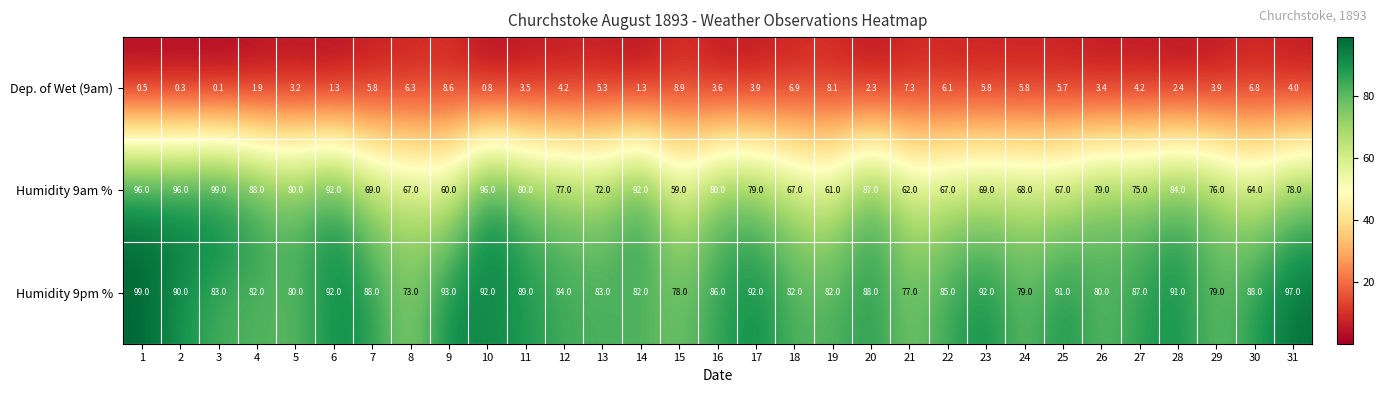

What is the minimum value shown in the chart?

0.1